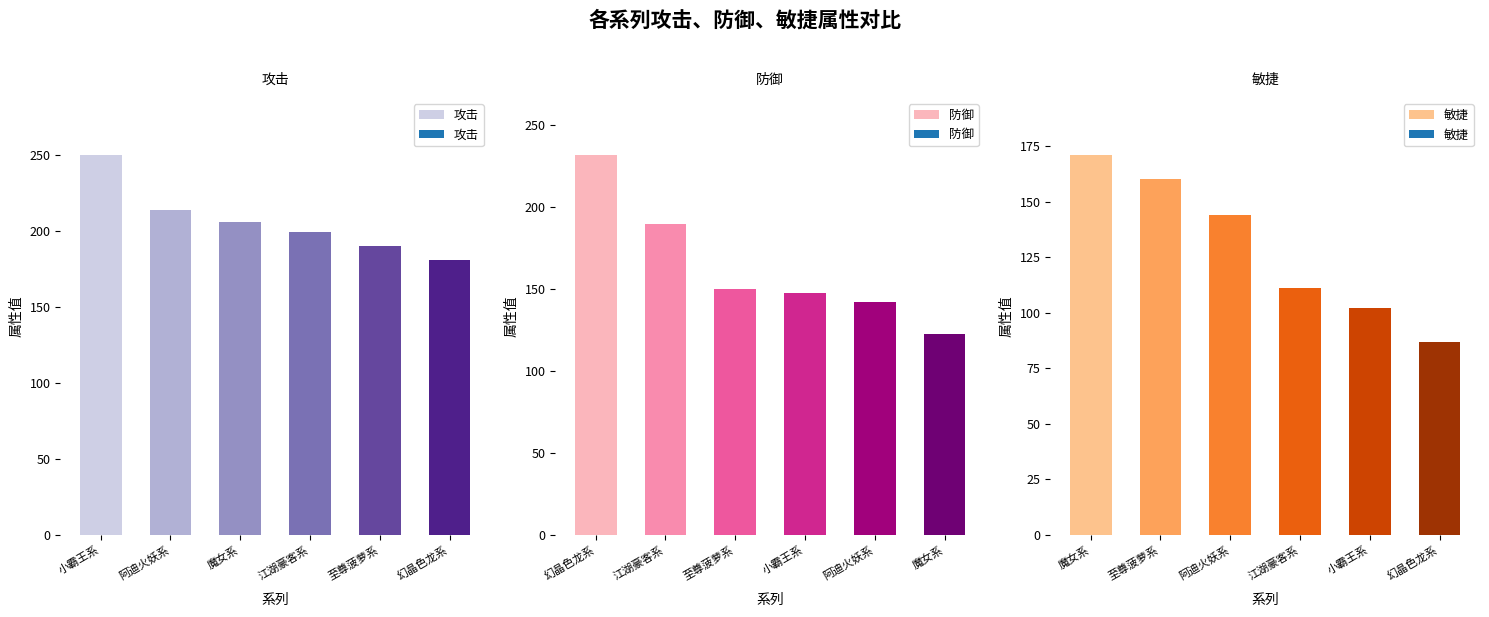

List the labels in order of 攻击 value, largest first.

小霸王系, 阿迪火妖系, 魔女系, 江湖豪客系, 至尊菠萝系, 幻晶色龙系